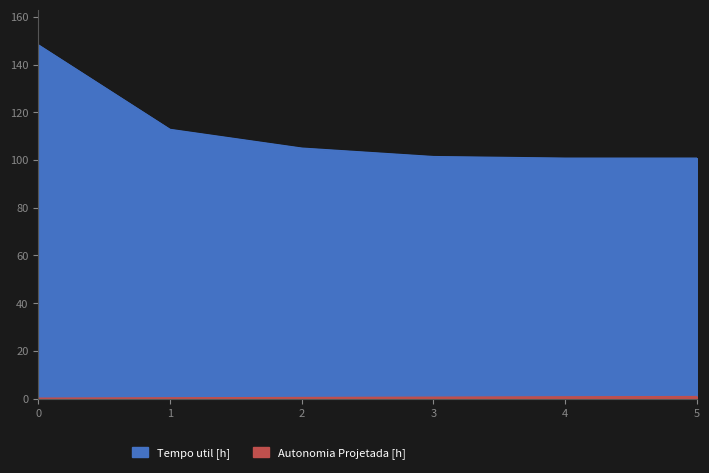

True or false: Tempo util [h] and Autonomia Projetada [h] intersect in this chart.

False